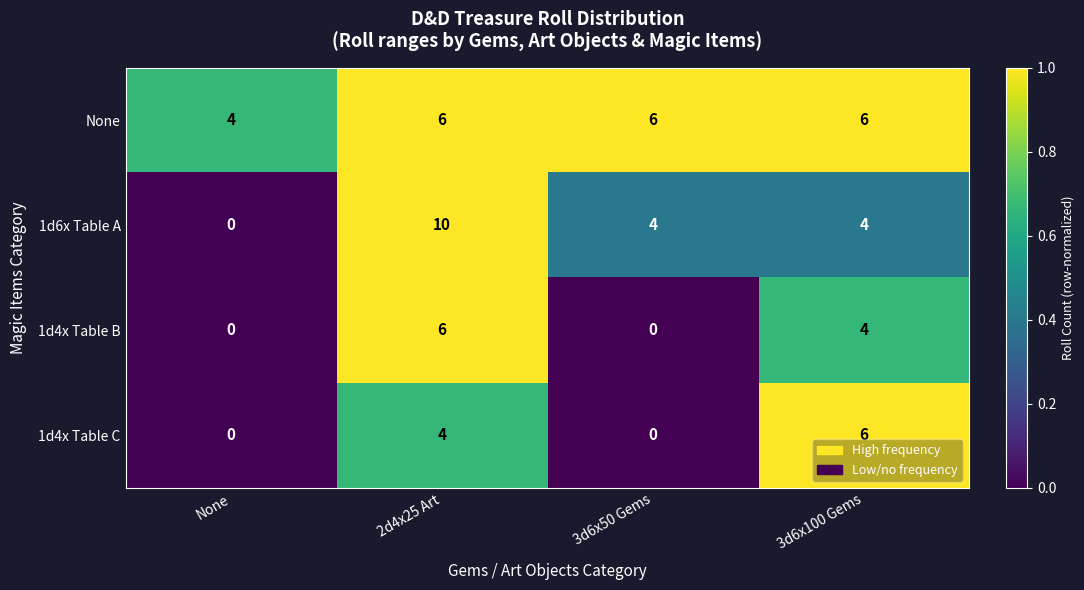

What is the sum of the None values at 3d6x50 Gems and 2d4x25 Art?

12